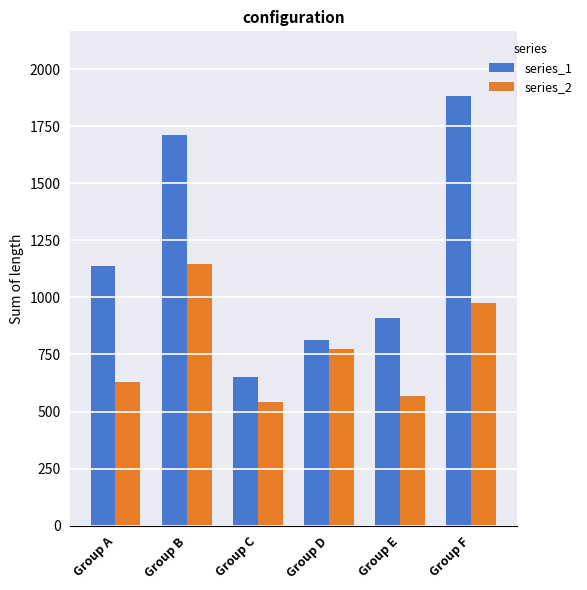

Read the series_1 value at Group E.

911.8